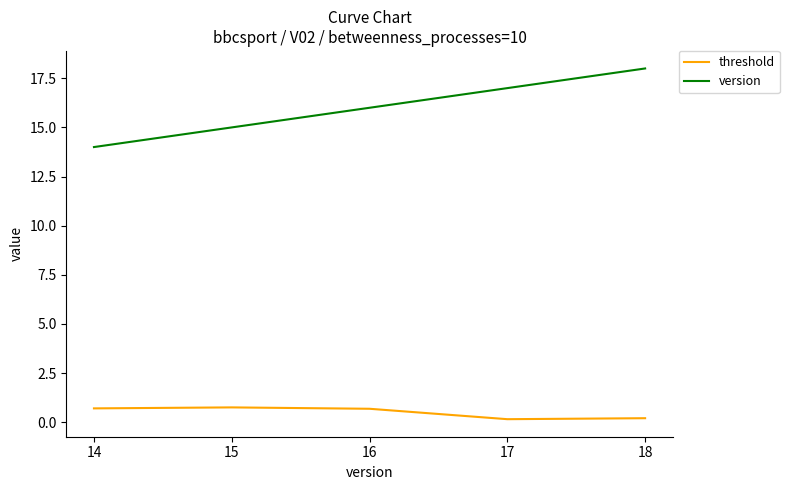

List the series in order of their overall mean, highest first.

version, threshold